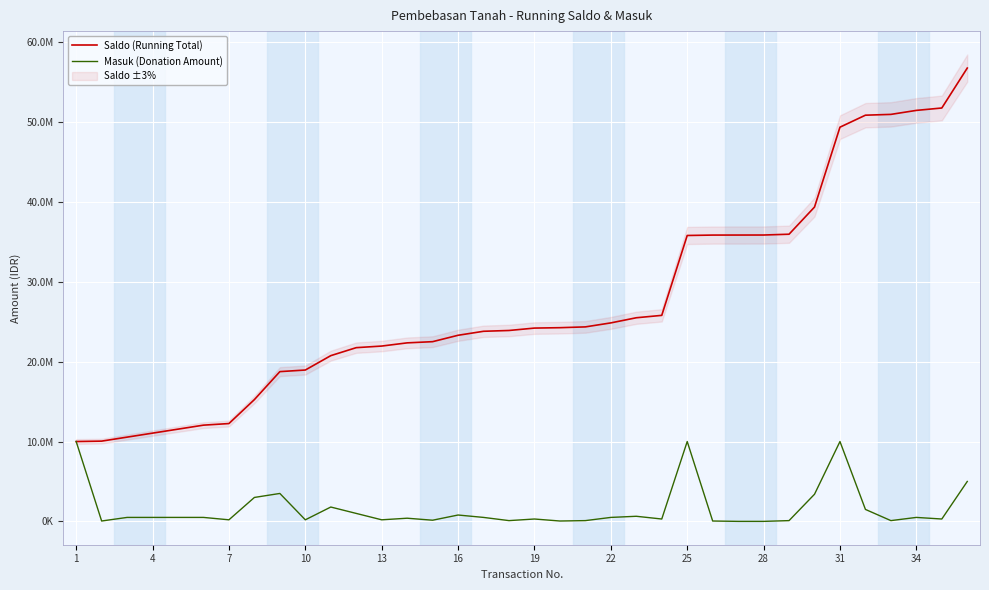

Which series has the largest total across all categories?

Saldo (Running Total)